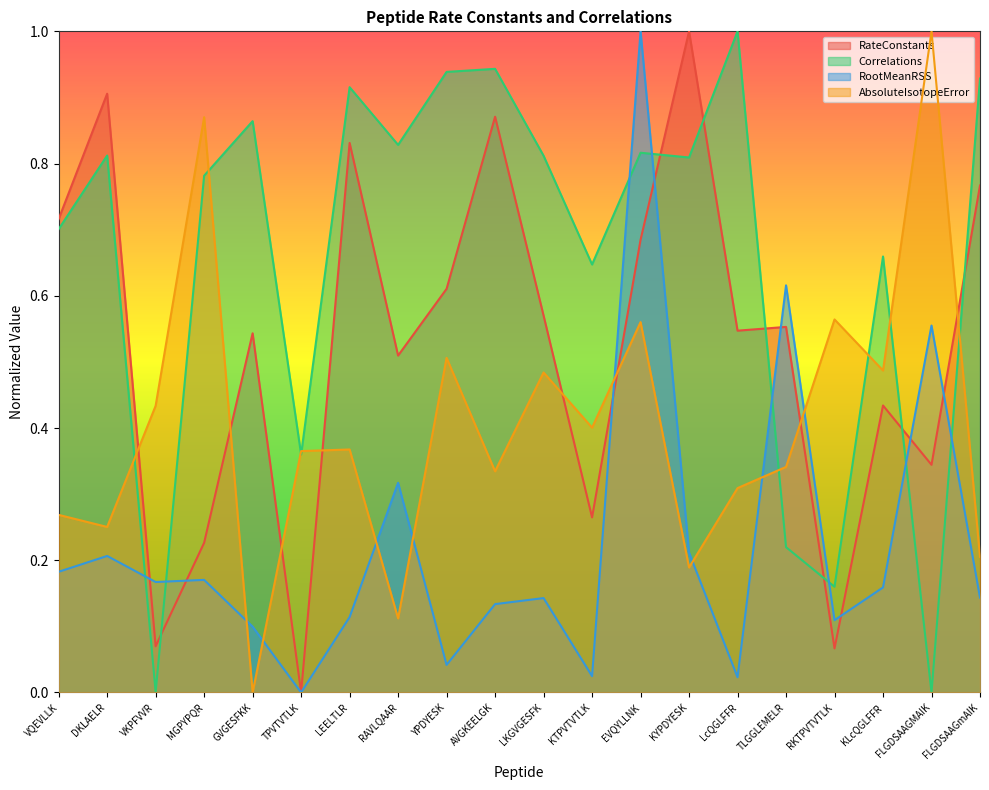

True or false: Correlations has a value of 1.1 at MGPYPQR.

False